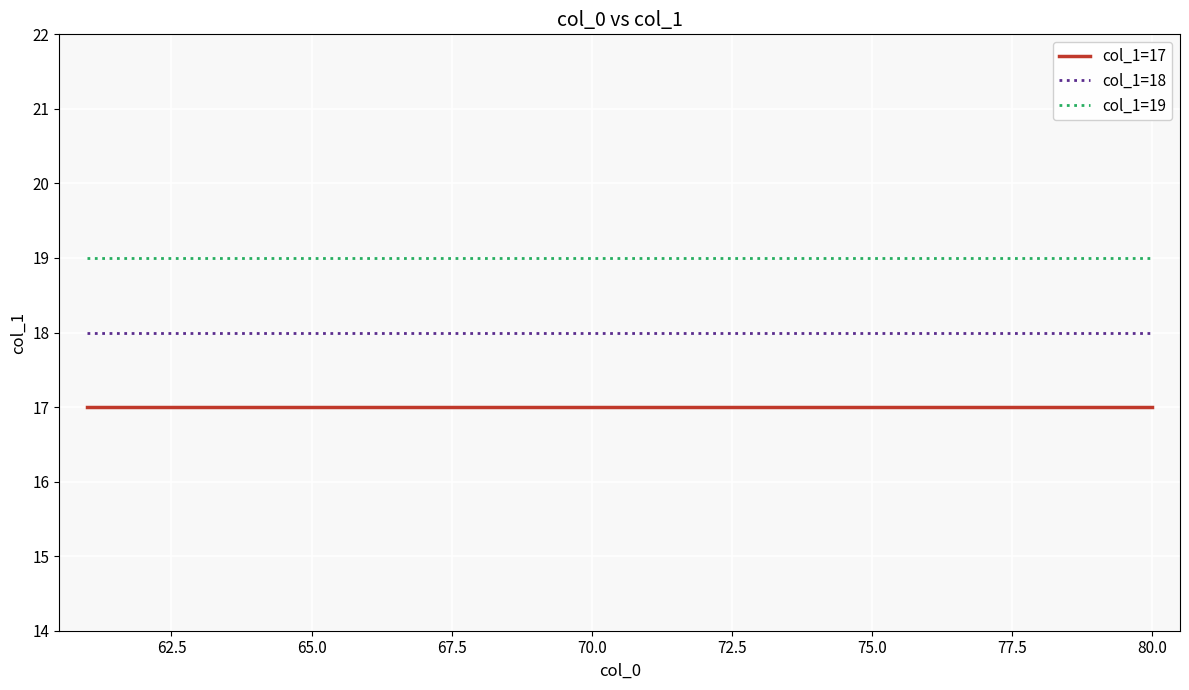

At how many categories does at least one series exceed 17?

20